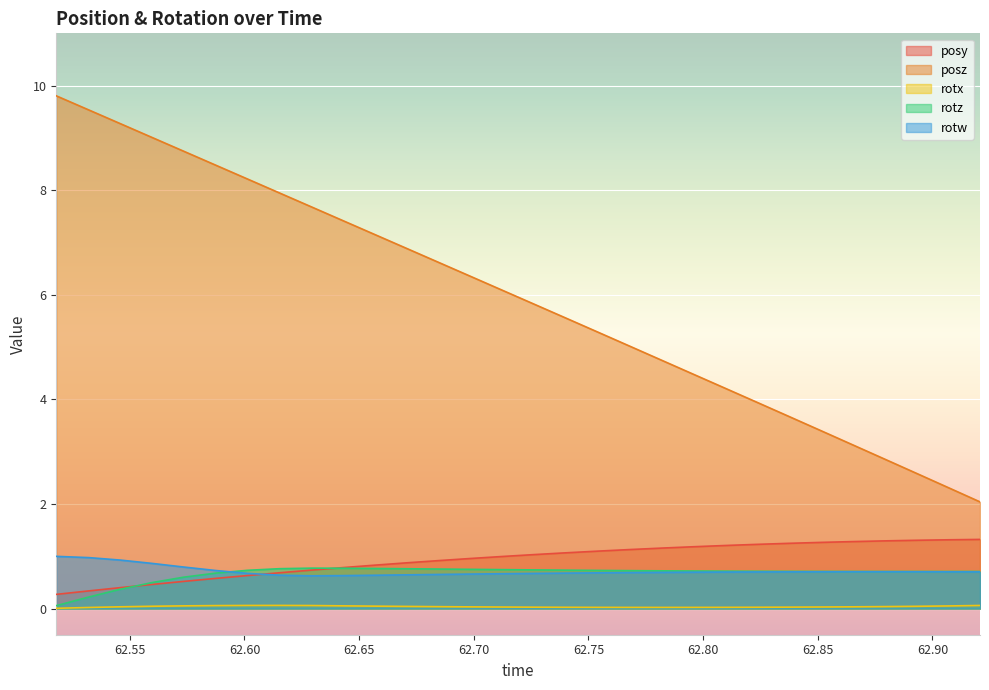

Reading right to left, what are all the values shown in this chart?

posy: 1.3	1.3	1.3	1.3	1.3	1.3	1.2	1.2	1.2	1.2	1.2	1.1	1.1	1.1	1.0	1.0	1.0	0.9	0.9	0.8	0.8	0.7	0.7	0.6	0.6	0.5	0.5	0.4	0.3	0.3
posz: 2.0	2.3	2.6	2.9	3.1	3.4	3.7	3.9	4.2	4.5	4.7	5.0	5.3	5.6	5.8	6.1	6.4	6.6	6.9	7.1	7.4	7.7	7.9	8.2	8.5	8.7	9.0	9.3	9.5	9.8
rotx: 0.1	0.1	0.0	0.0	0.0	0.0	0.0	0.0	0.0	0.0	0.0	0.0	0.0	0.0	0.0	0.0	0.0	0.0	0.0	0.0	0.1	0.1	0.1	0.1	0.1	0.1	0.0	0.0	0.0	0.0
rotz: 0.7	0.7	0.7	0.7	0.7	0.7	0.7	0.7	0.7	0.7	0.7	0.7	0.7	0.7	0.7	0.7	0.8	0.8	0.8	0.8	0.8	0.8	0.8	0.7	0.7	0.6	0.5	0.4	0.2	0.1
rotw: 0.7	0.7	0.7	0.7	0.7	0.7	0.7	0.7	0.7	0.7	0.7	0.7	0.7	0.7	0.7	0.7	0.7	0.7	0.6	0.6	0.6	0.6	0.6	0.7	0.7	0.8	0.9	0.9	1.0	1.0